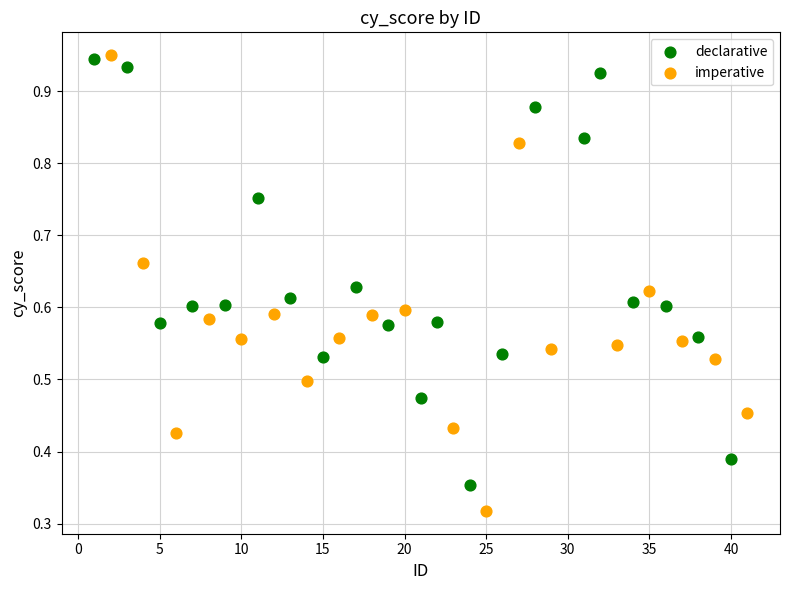

Which series reaches the minimum Y coordinate?

imperative